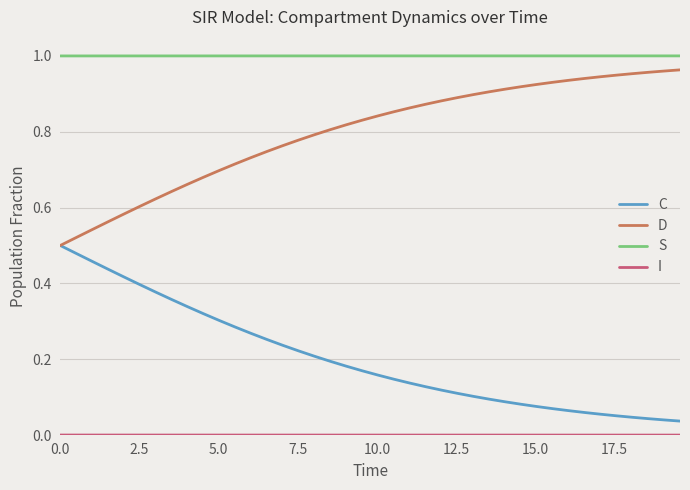

Which series has the largest total across all categories?

S